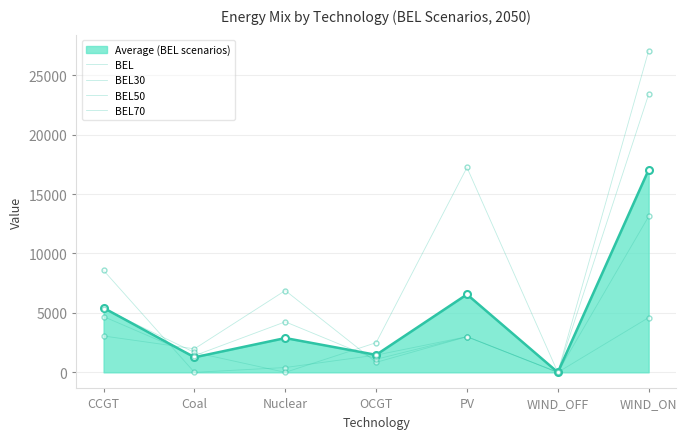

How many data points in BEL30 are less than 3000?

3